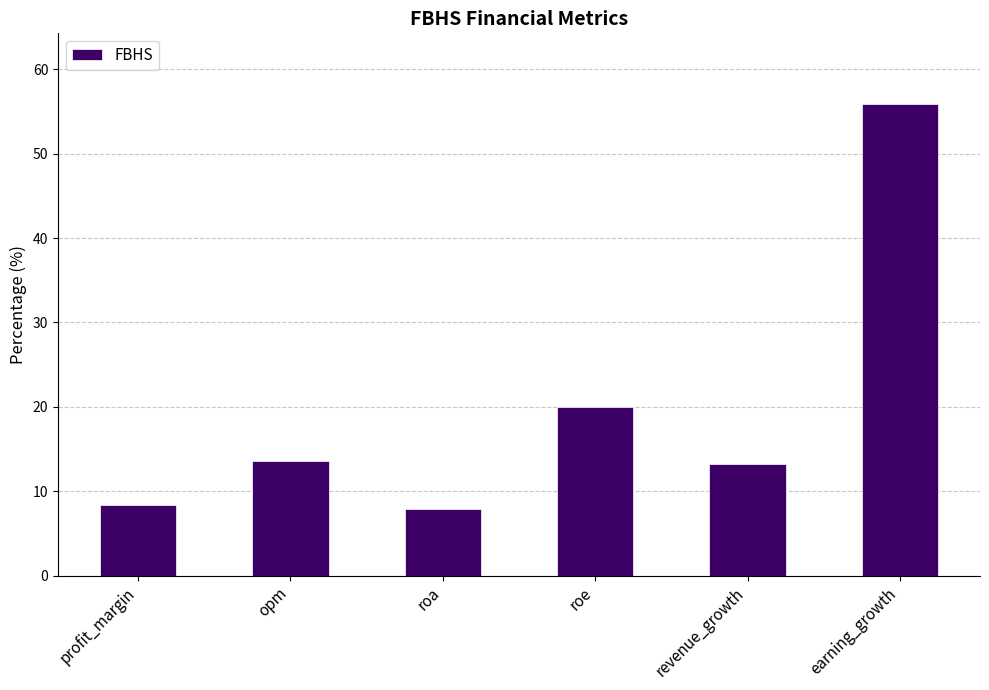

At which label is the value closest to 31?

roe